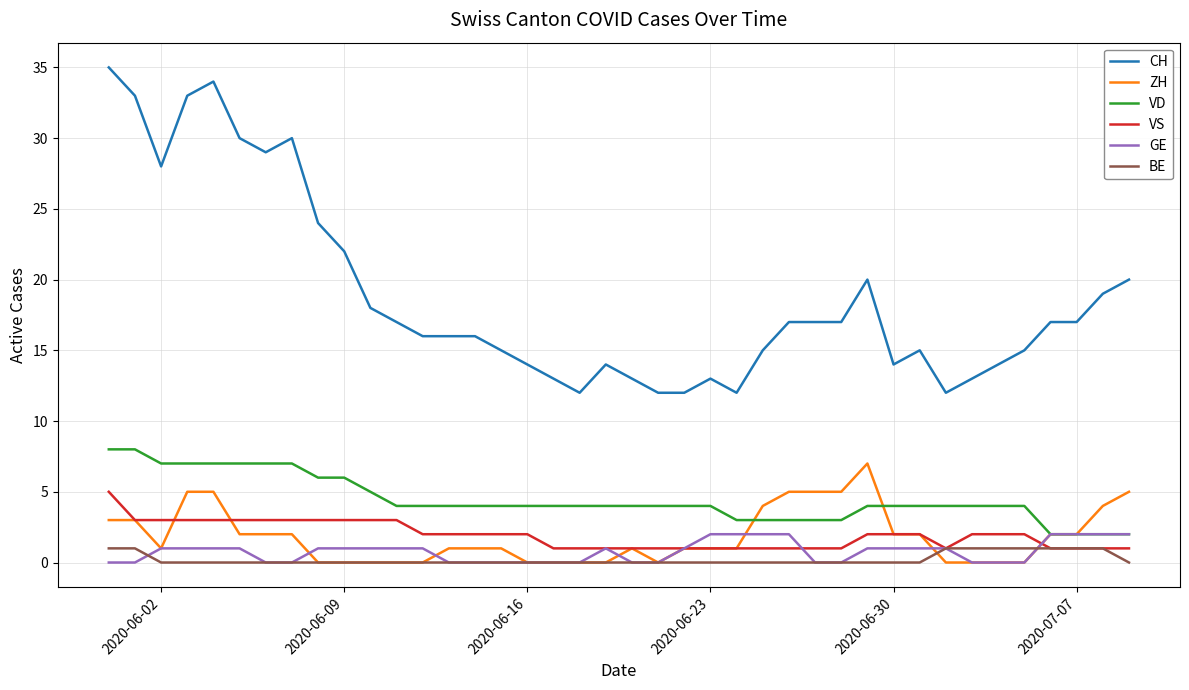

What is the highest value of the VS series?

5